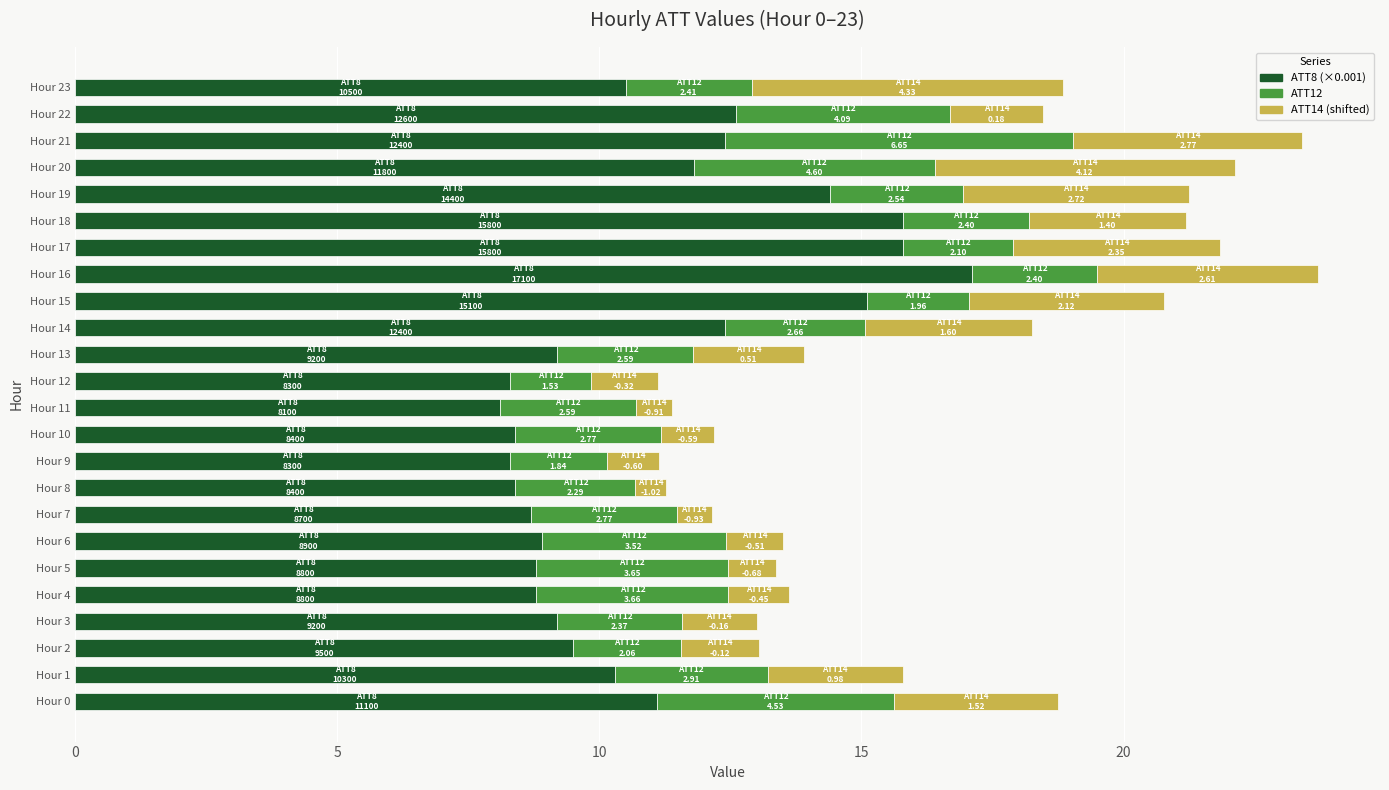

What is the average value of the ATT8 (×0.001) series?

11.0